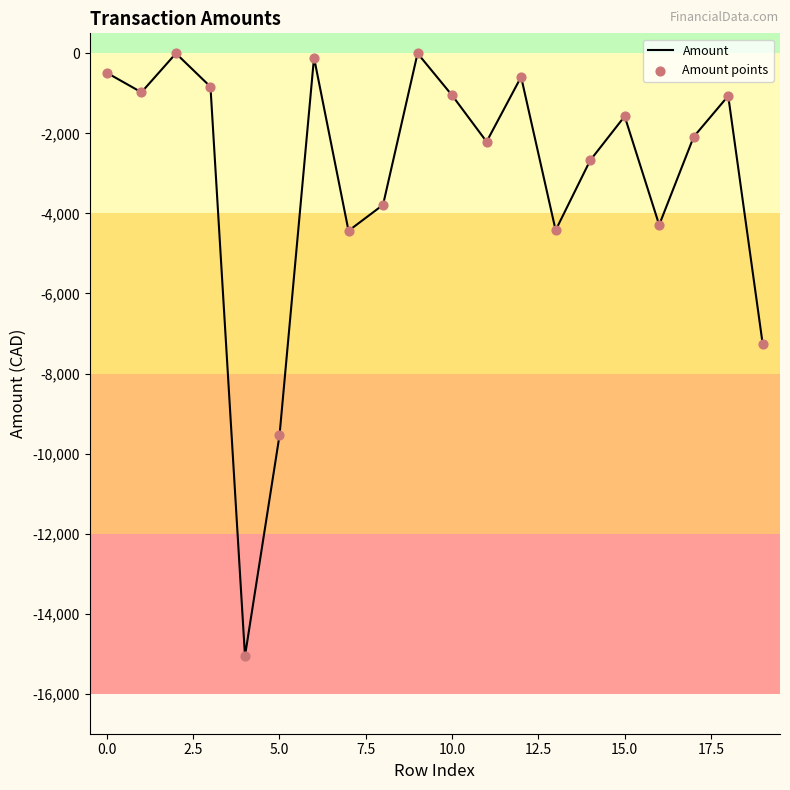

What is the minimum value shown in the chart?

-15057.2